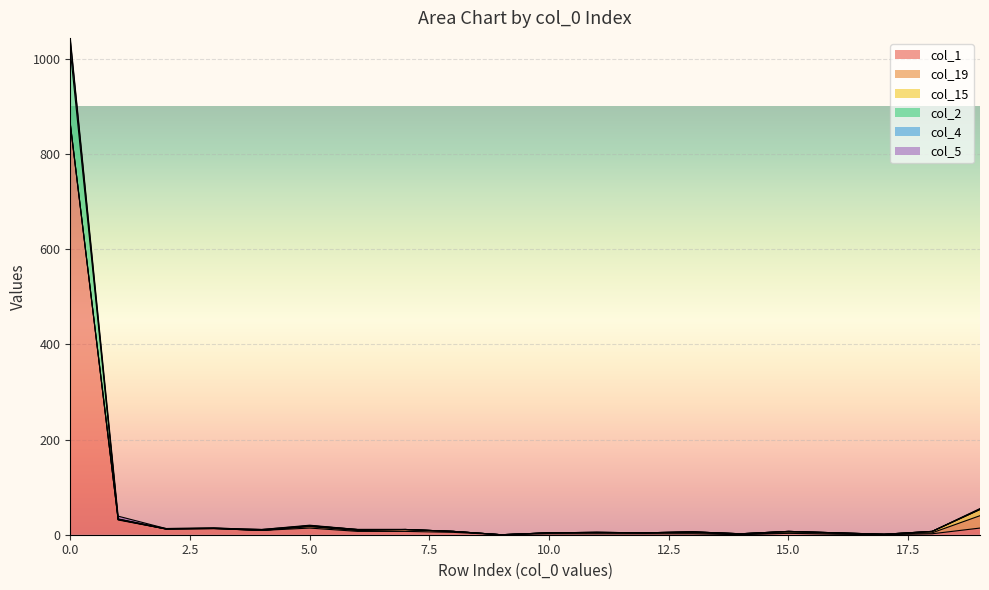

True or false: col_4 and col_1 cross at least once.

False